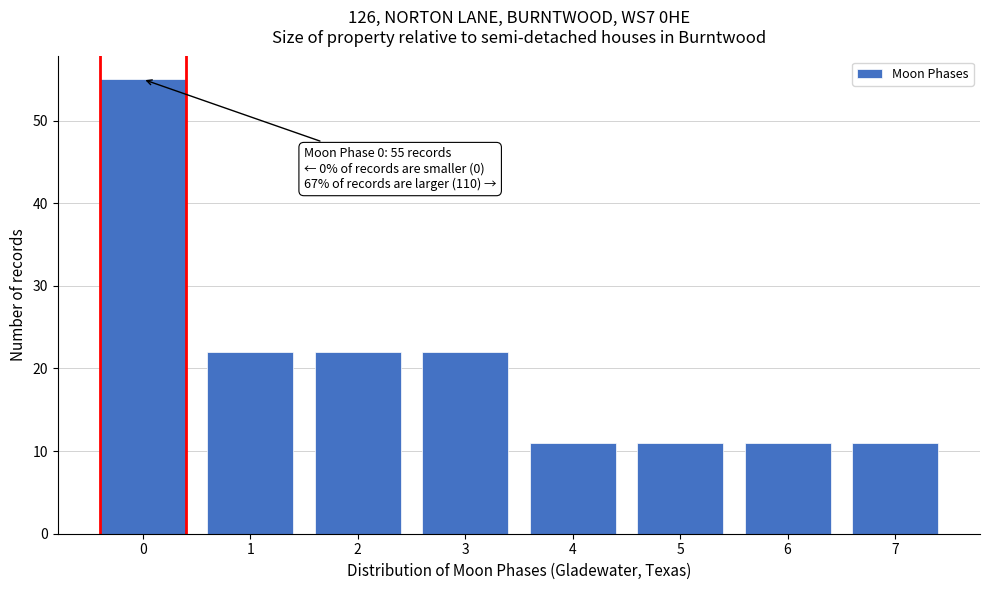

Reading left to right, list all the values displayed in this chart.

55	22	22	22	11	11	11	11